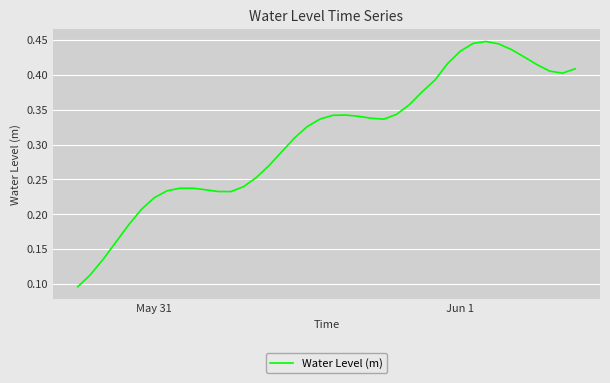

The chart shows a value of 0.3 at Jun 1. True or false?

False